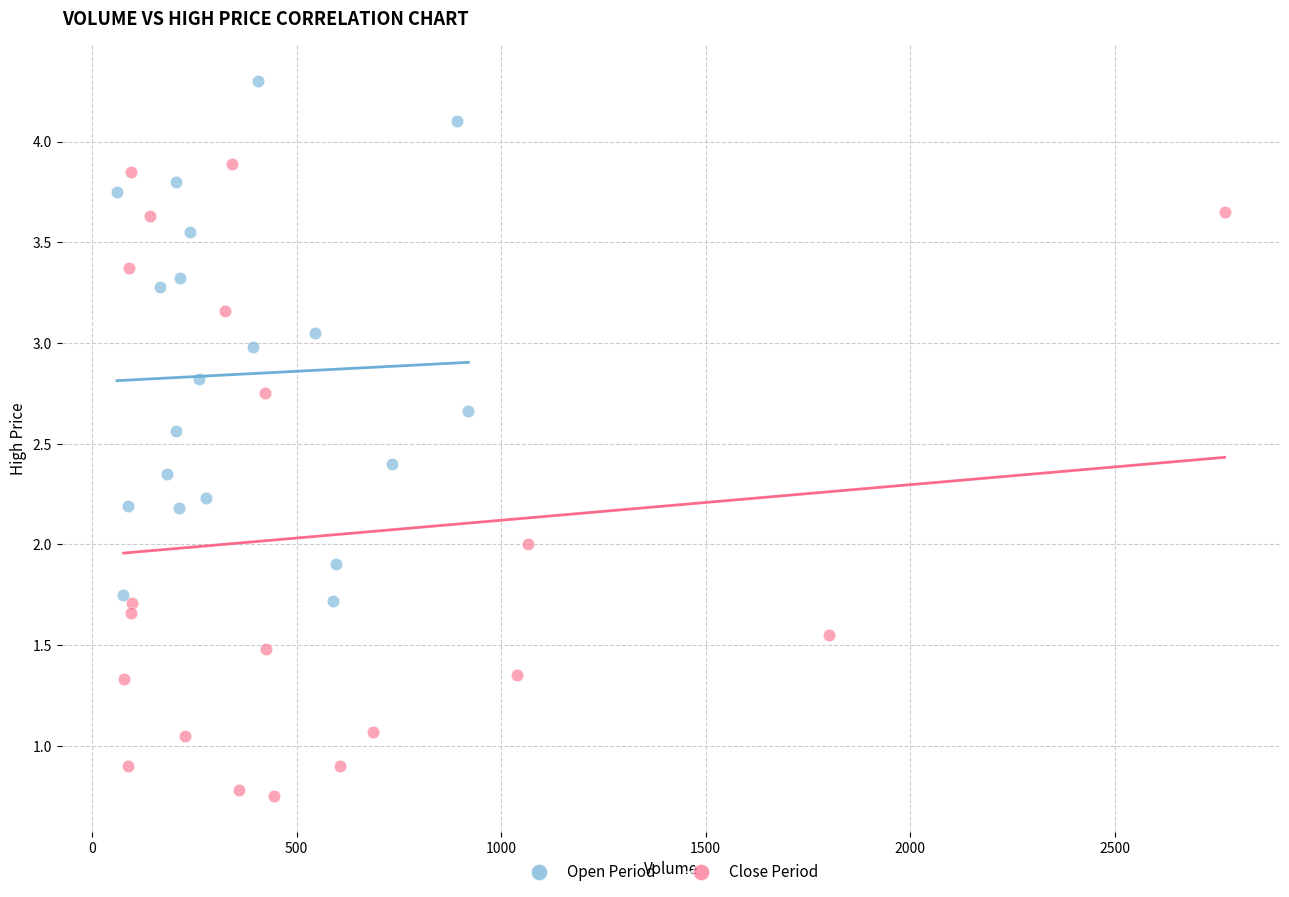

Which series contains the highest Y value?

Open Period